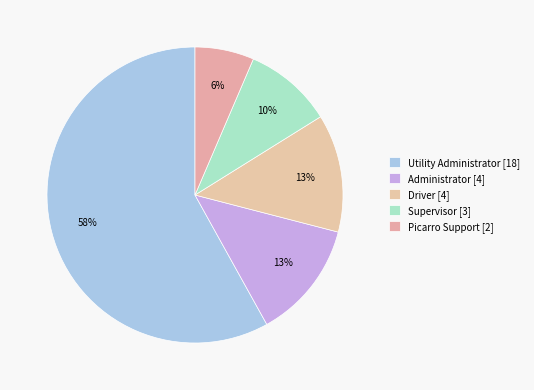

What percentage is the Administrator slice, to the nearest percent?

13%